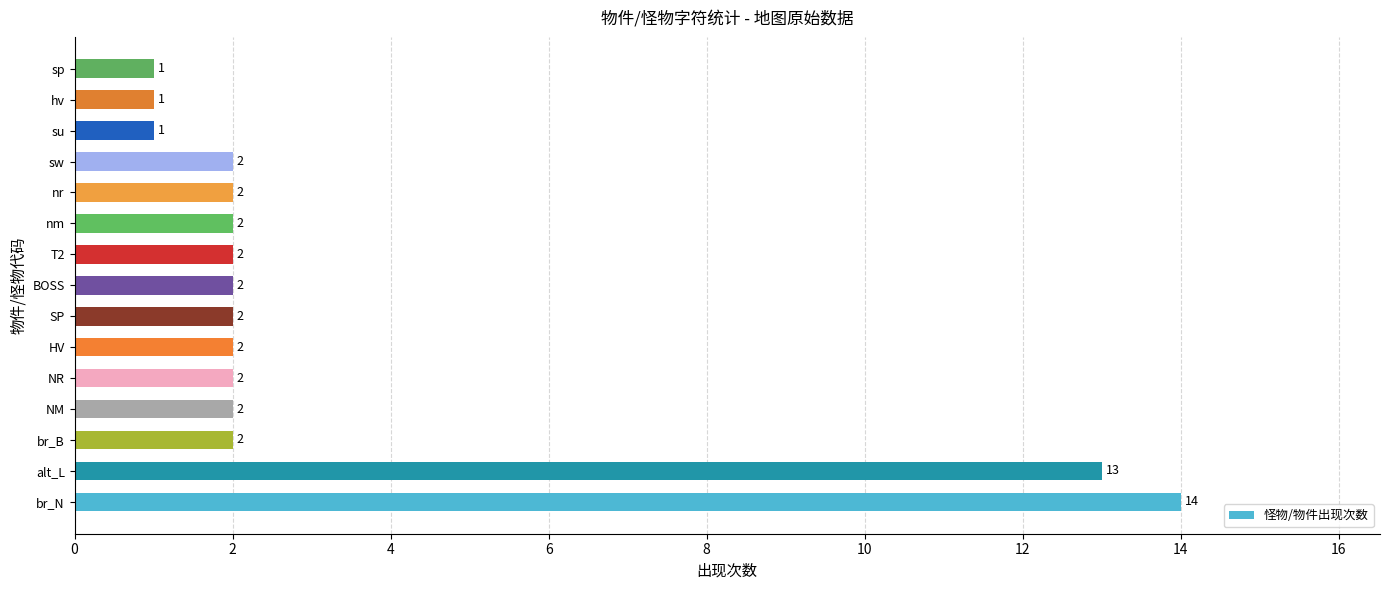

Reading top to bottom, list all the values displayed in this chart.

sp=1	hv=1	su=1	sw=2	nr=2	nm=2	T2=2	BOSS=2	SP=2	HV=2	NR=2	NM=2	br_B=2	alt_L=13	br_N=14